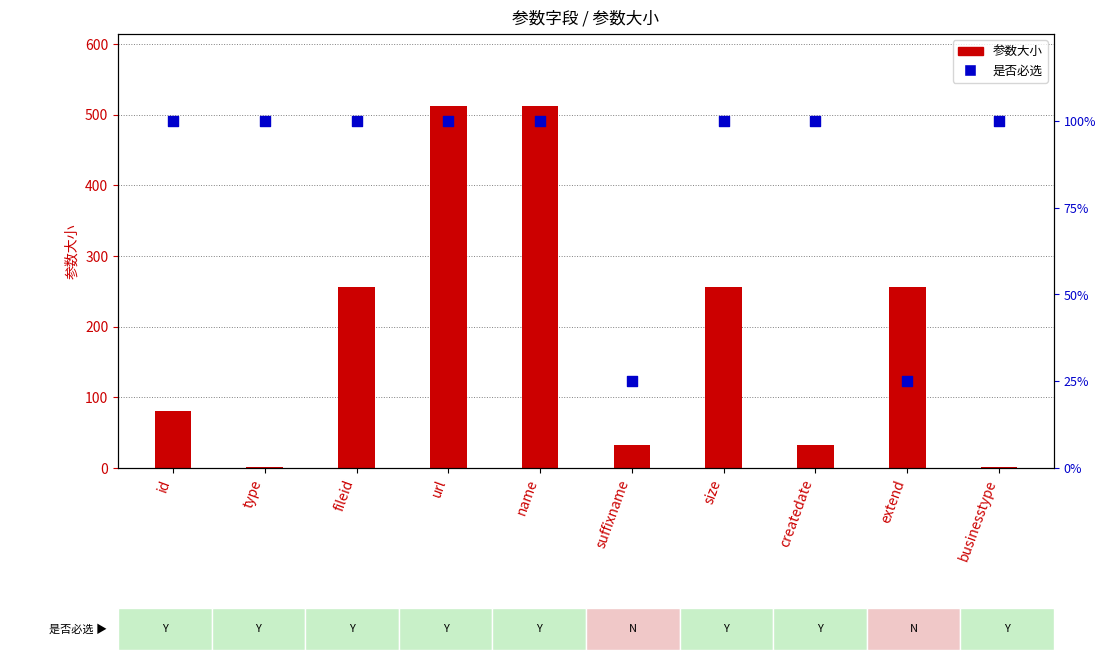

At which category is the sum across all series the highest?

url